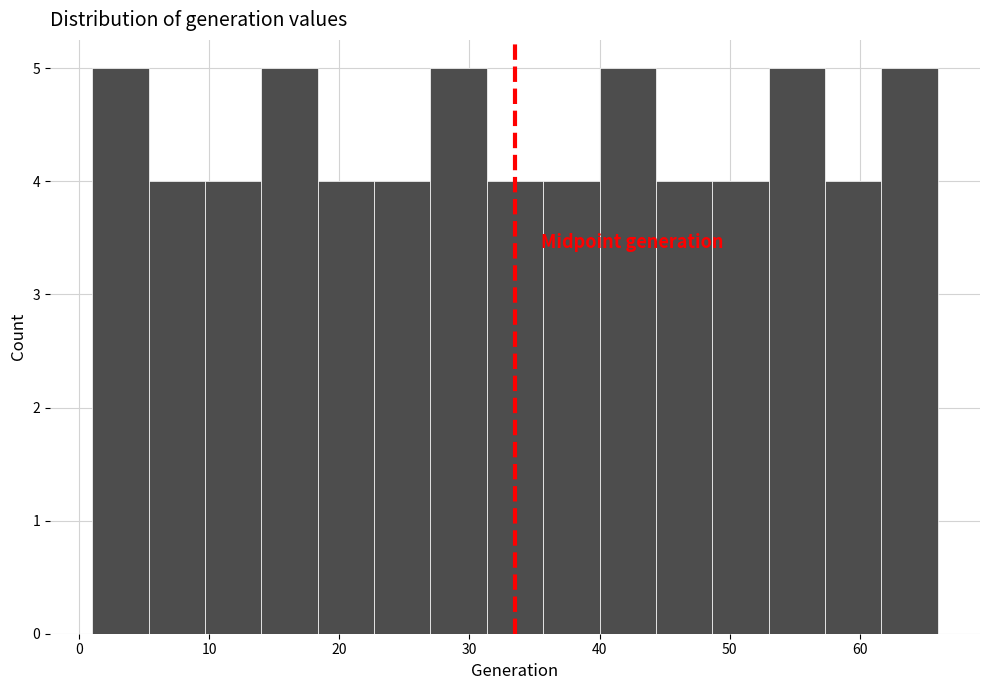

Reading left to right, transcribe this chart: for each bar, give the range it covers on the x-axis and its height. Neither the bar edges nor the heights are printed on the chart, so give them approximately, as read against the axes.

1 to 5: 5
5 to 10: 4
10 to 14: 4
14 to 18: 5
18 to 23: 4
23 to 27: 4
27 to 31: 5
31 to 36: 4
36 to 40: 4
40 to 44: 5
44 to 49: 4
49 to 53: 4
53 to 57: 5
57 to 62: 4
62 to 66: 5